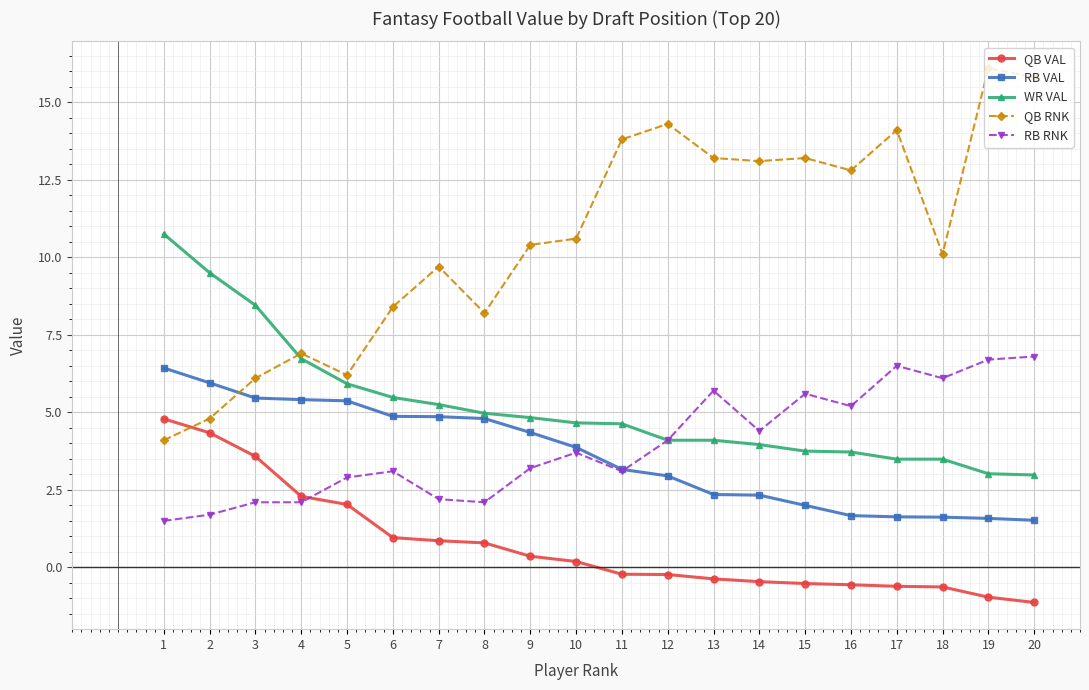

What is the smallest value displayed?

-1.1